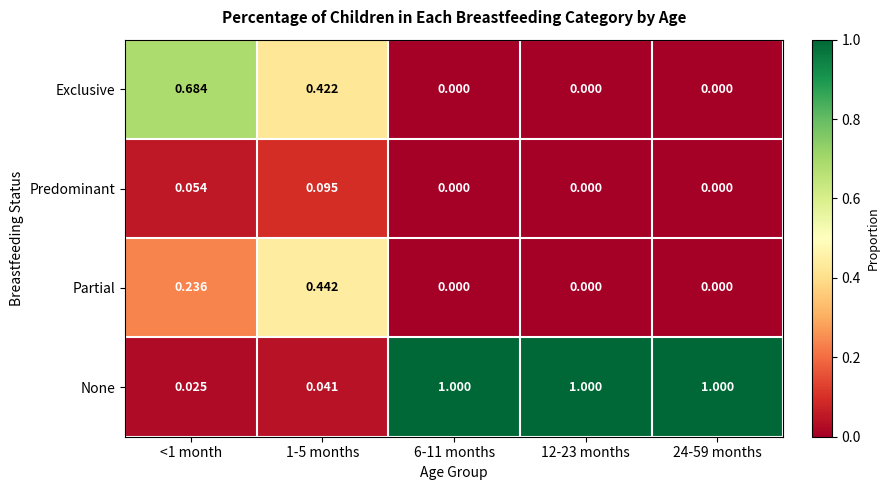

Between 1-5 months and 24-59 months, which series saw the biggest shift?

None